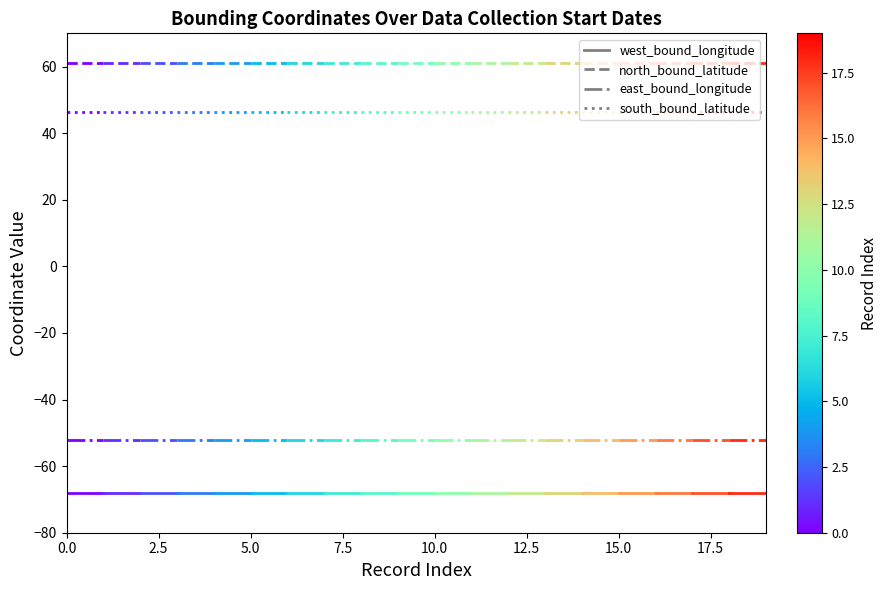

What position from the left is 0.0?

1